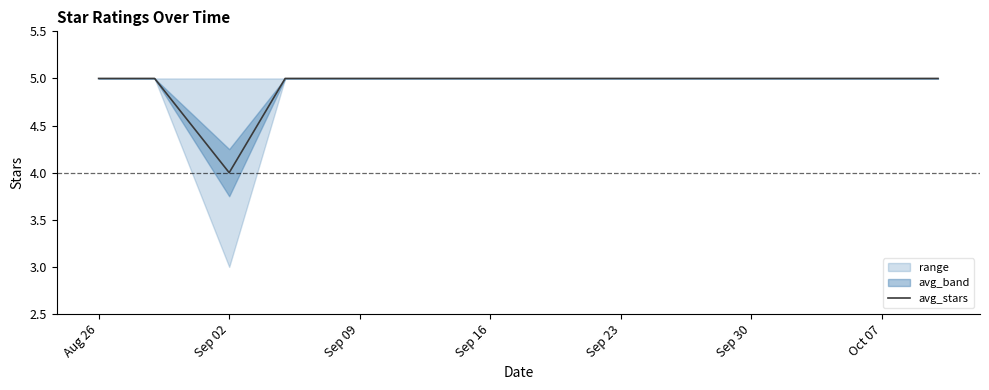

What is the greatest value displayed?

5